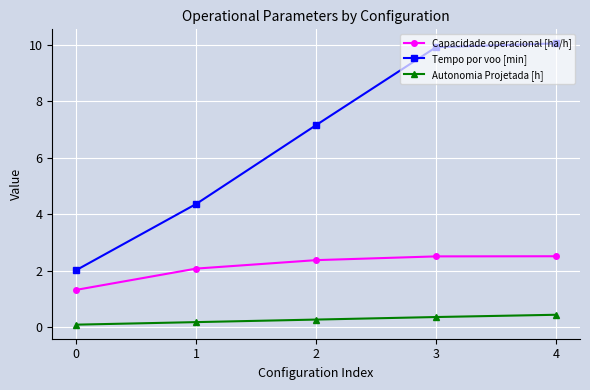

The value of Capacidade operacional [ha/h] at 4 is 1.4. True or false?

False